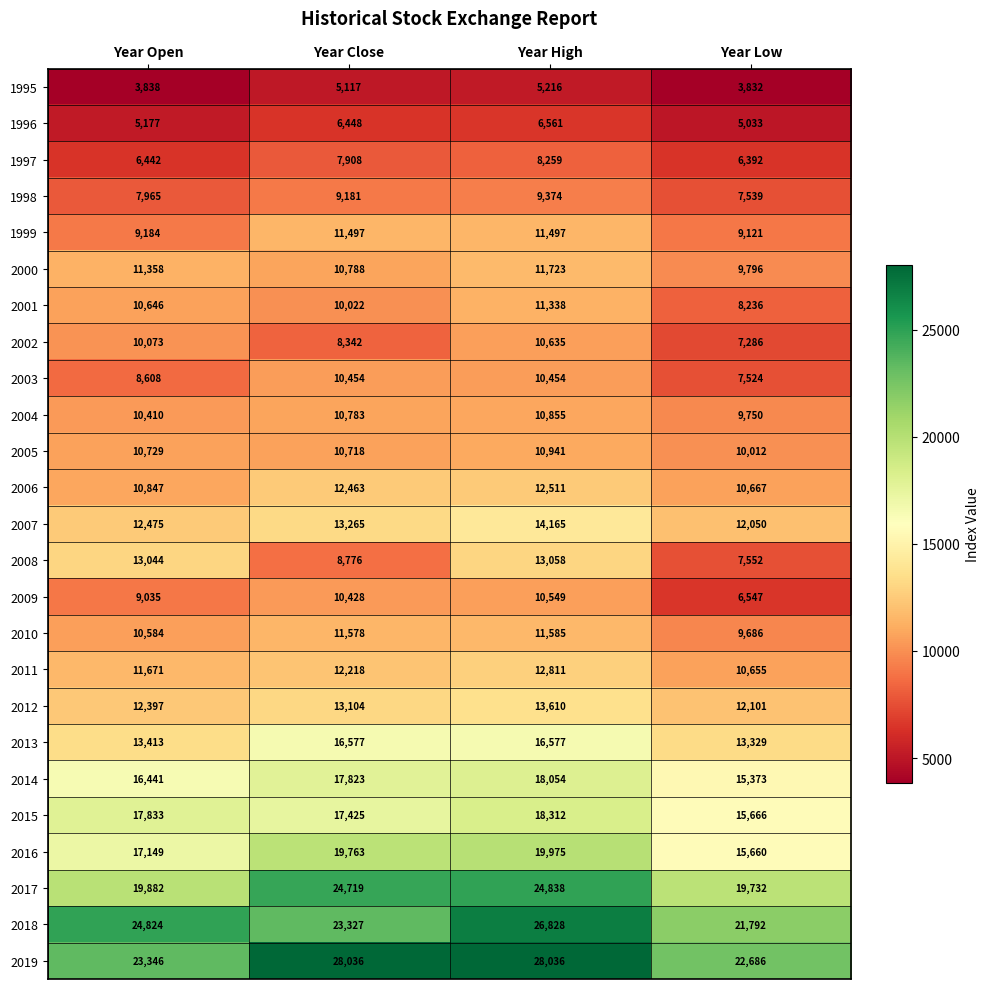

What is the difference between the maximum and second lowest values in the 2009 series?

1514